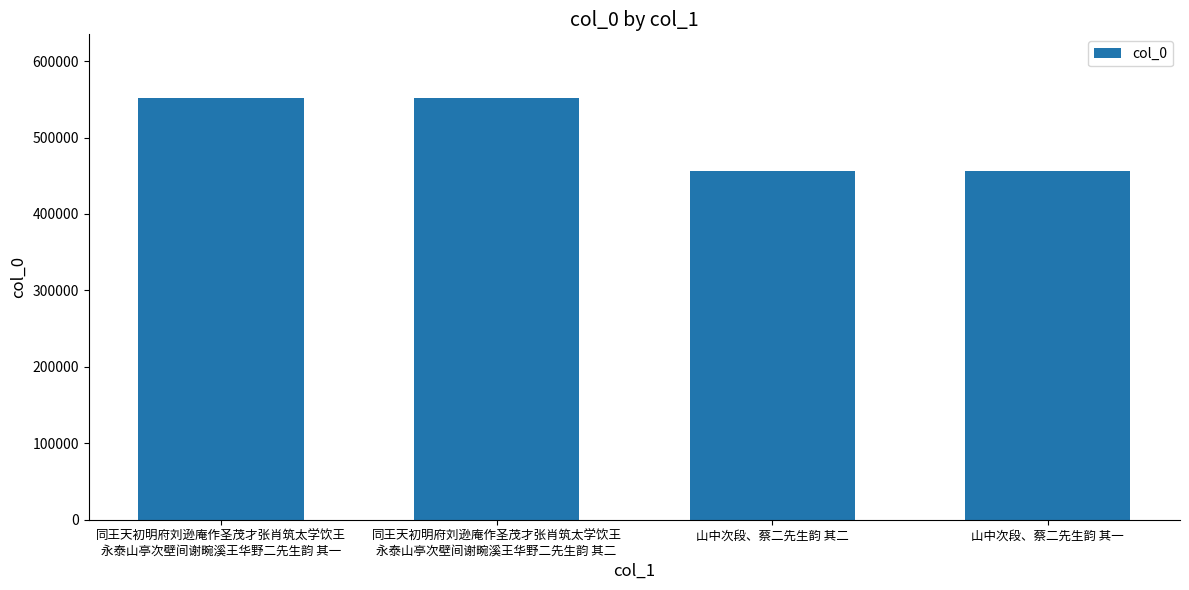

What is the label of the 3rd bar from the right?

同王天初明府刘逊庵作圣茂才张肖筑太学饮王
永泰山亭次壁间谢畹溪王华野二先生韵 其二